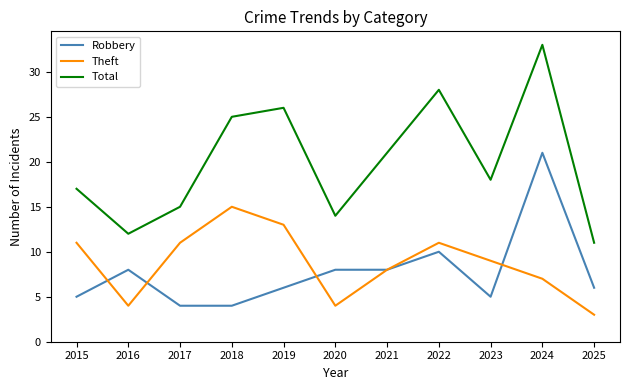

Which series changed the most between 2024 and 2025?

Total